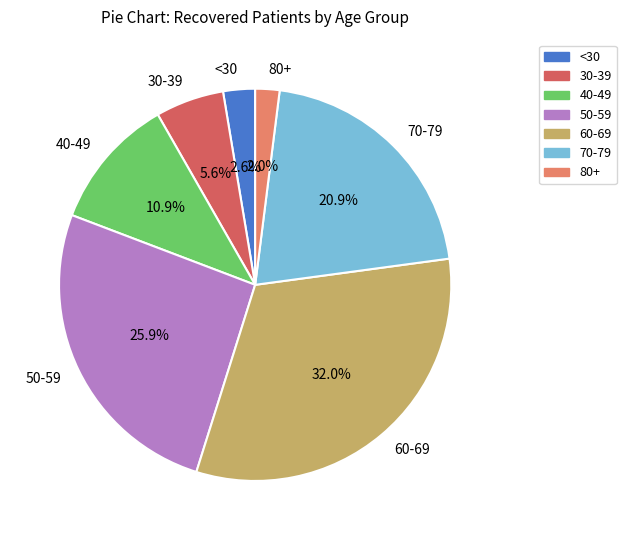

Is <30 the majority of the pie?

No